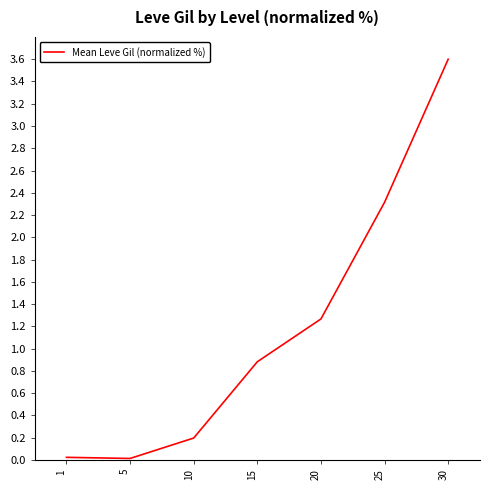

What is the greatest value displayed?

3.6